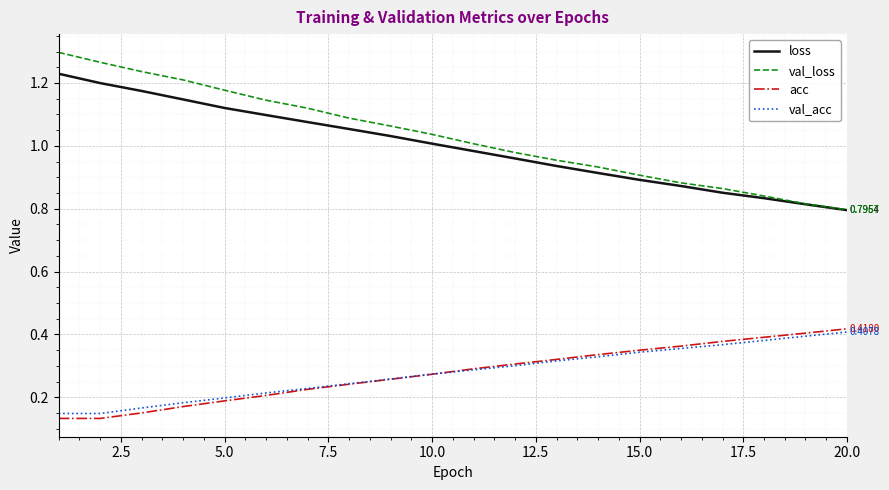

Which series has the widest spread of values?

val_loss